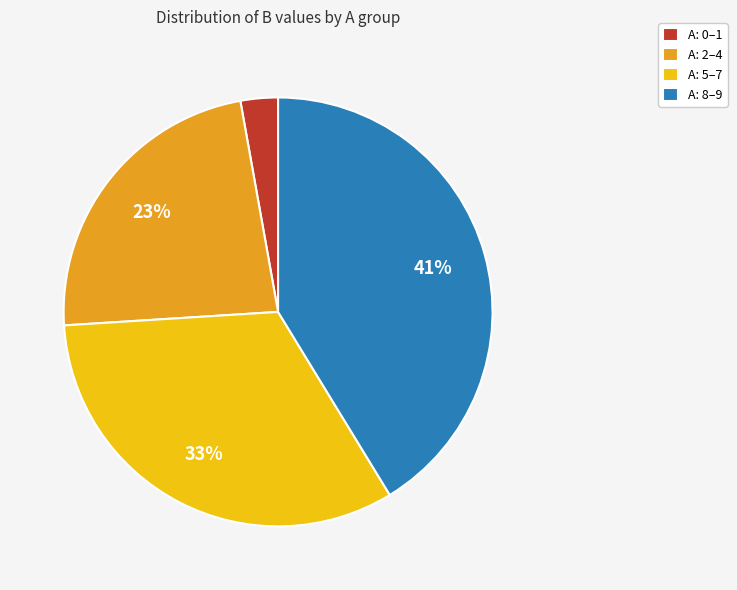

Is the sum of A: 8–9 and A: 5–7 greater than half?

Yes